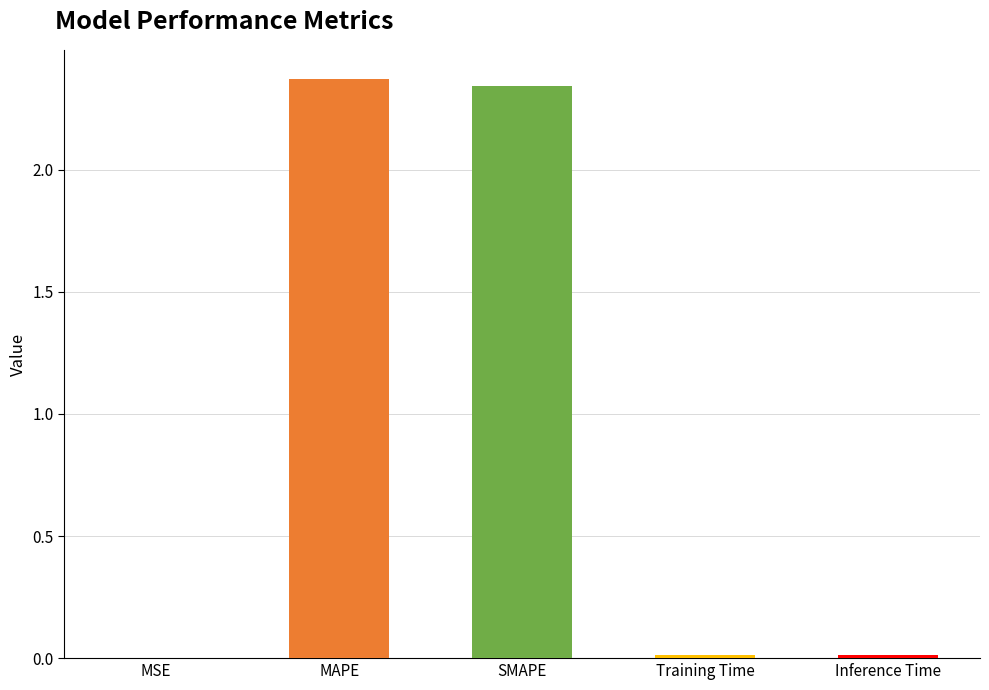

The chart shows a value of 1.4 at SMAPE. True or false?

False